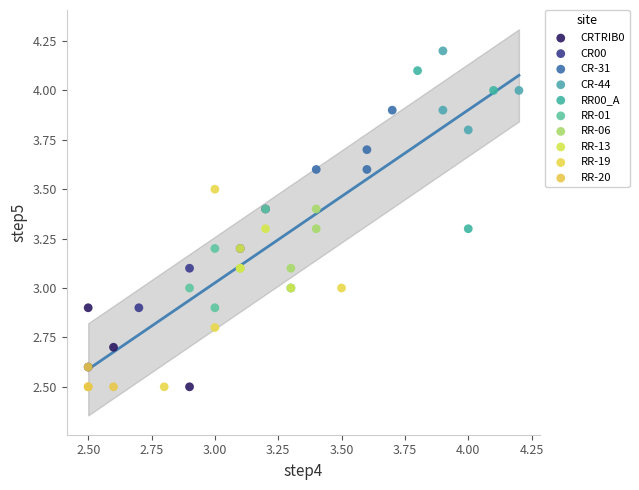

Which series contains the highest Y value?

CR-44